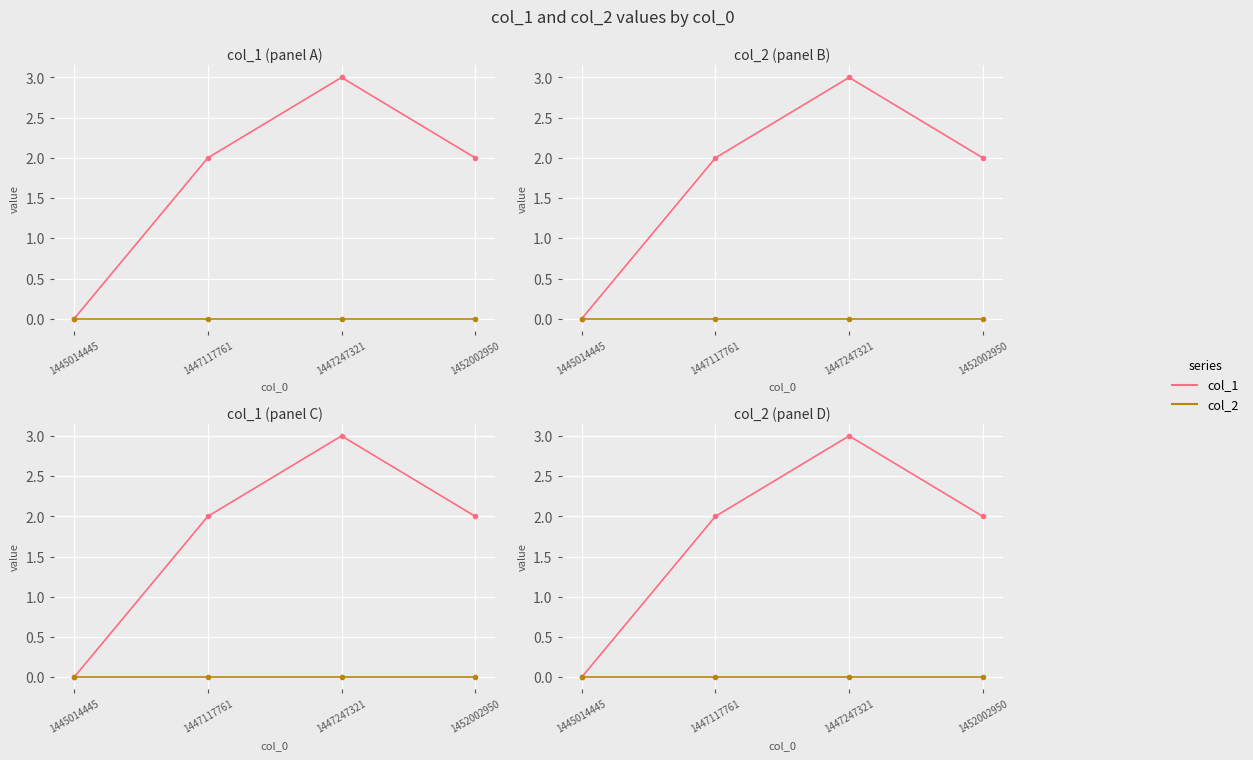

At 1452002950, list the series in order from largest to smallest.

col_1, col_2